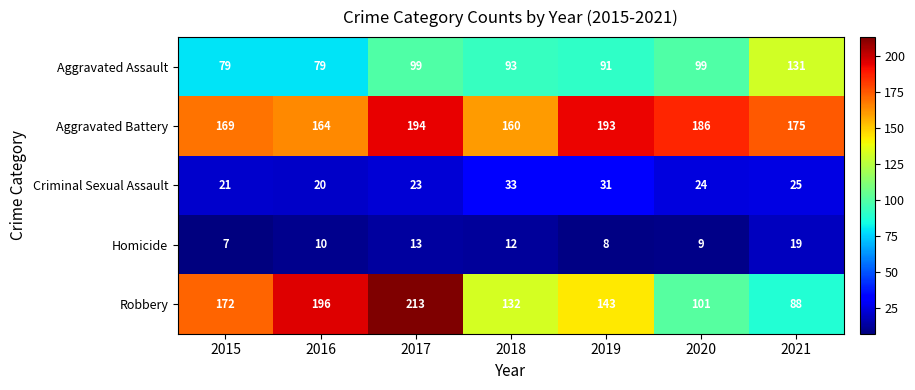

Rank the series by their maximum value, from lowest to highest.

Homicide, Criminal Sexual Assault, Aggravated Assault, Aggravated Battery, Robbery